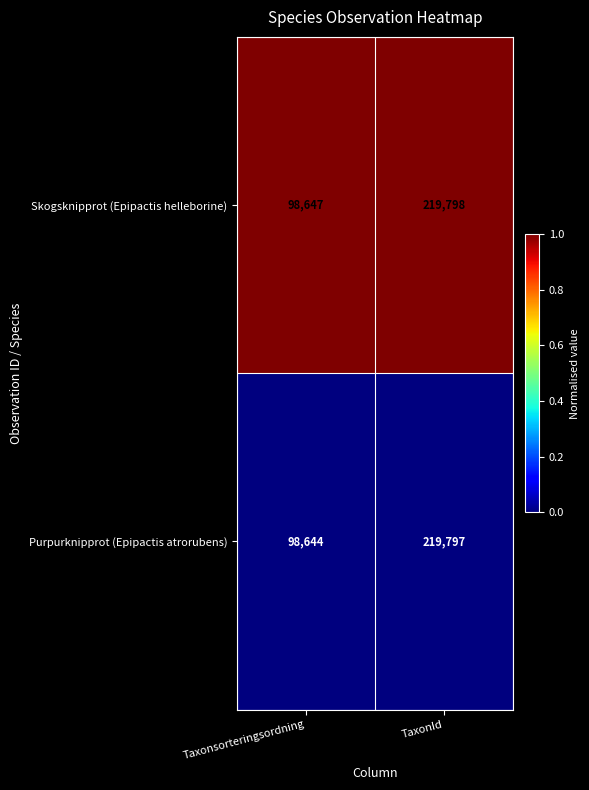

What is the total value across all series at Taxonsorteringsordning?

197291